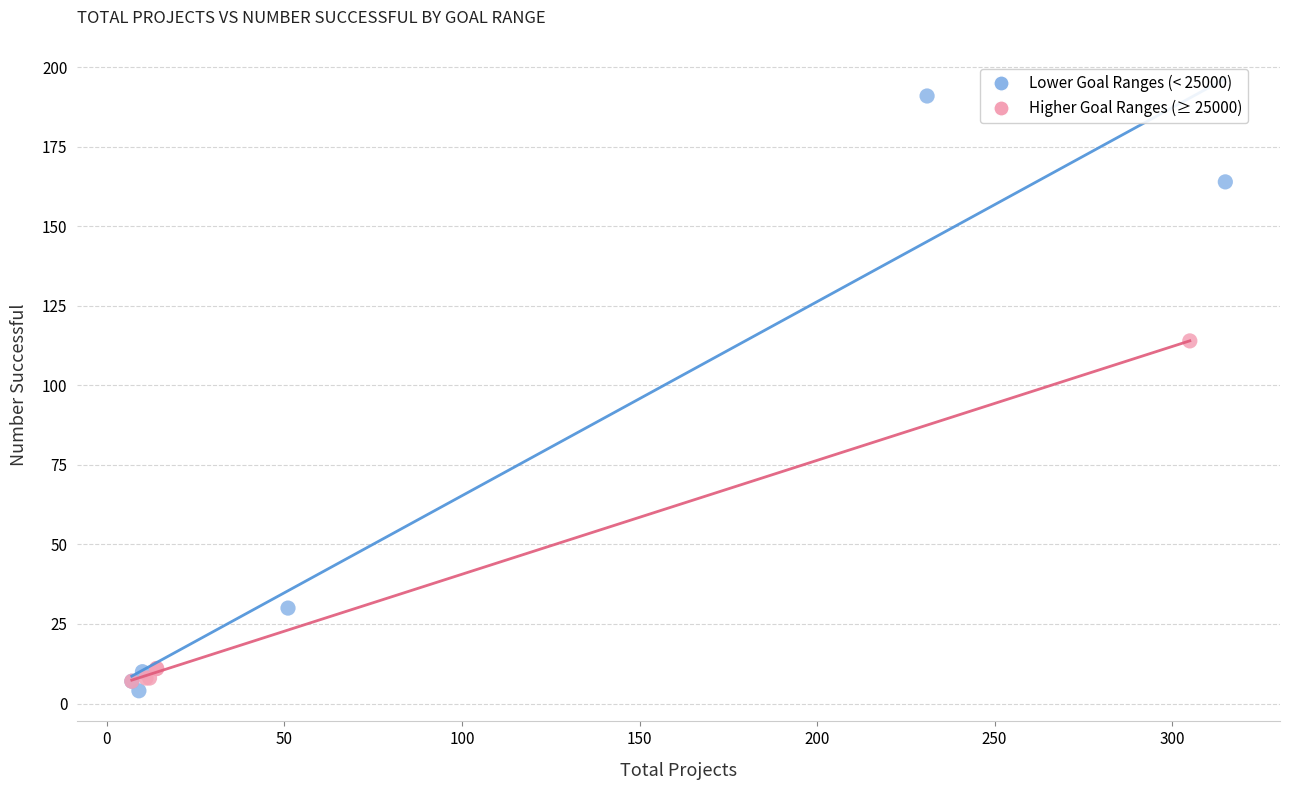

Which series contains the highest Y value?

Lower Goal Ranges (< 25000)